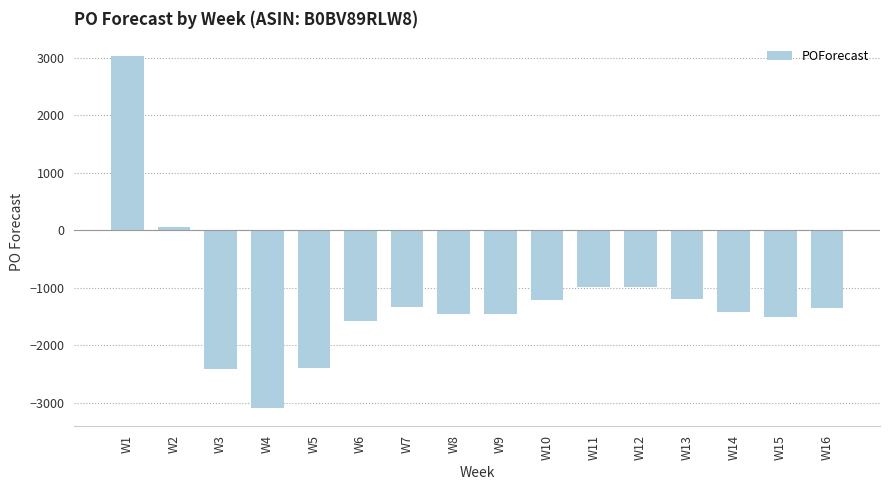

Where does the data first go above -1348?

W1